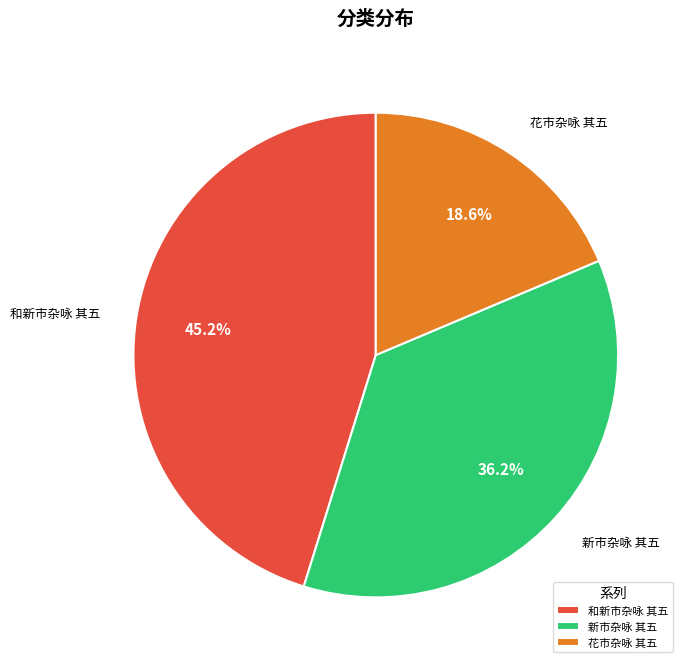

To the nearest percent, what is the combined percentage of 新市杂咏 其五 and 花市杂咏 其五?

55%